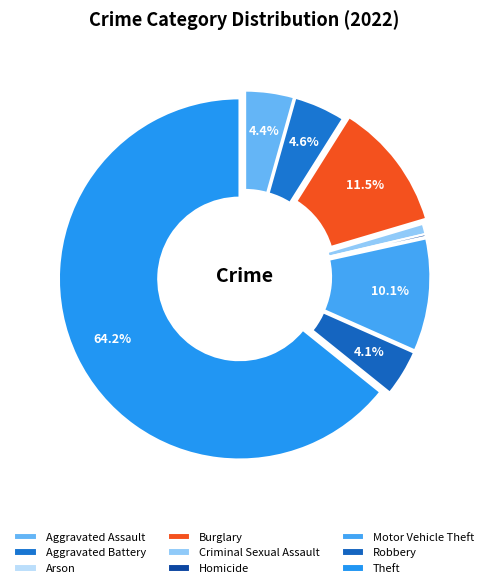

True or false: Burglary accounts for 11% of the total.

True